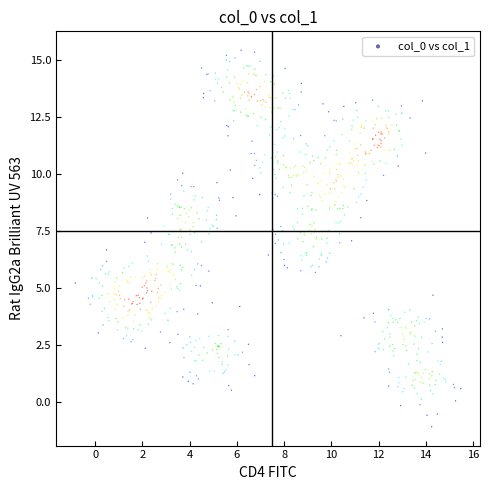

What is the range of X values (max minus min)?

16.3